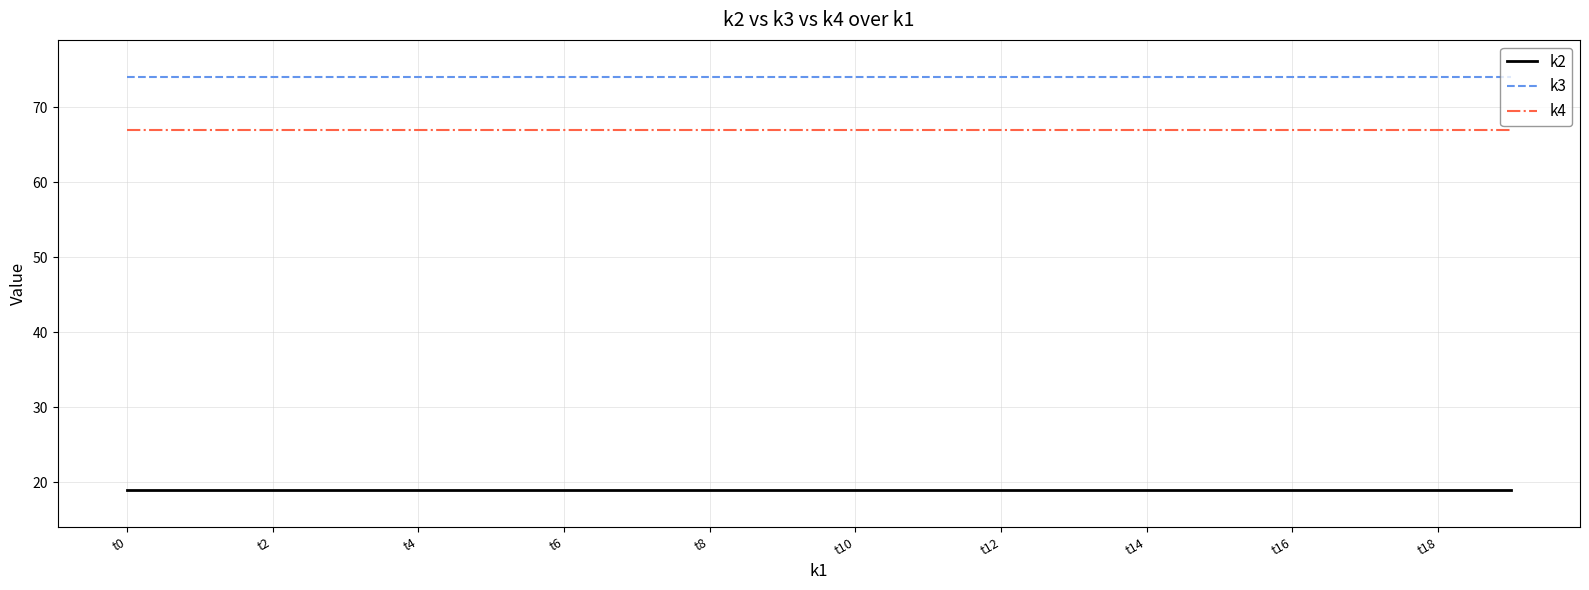

What is the smallest value displayed?

19